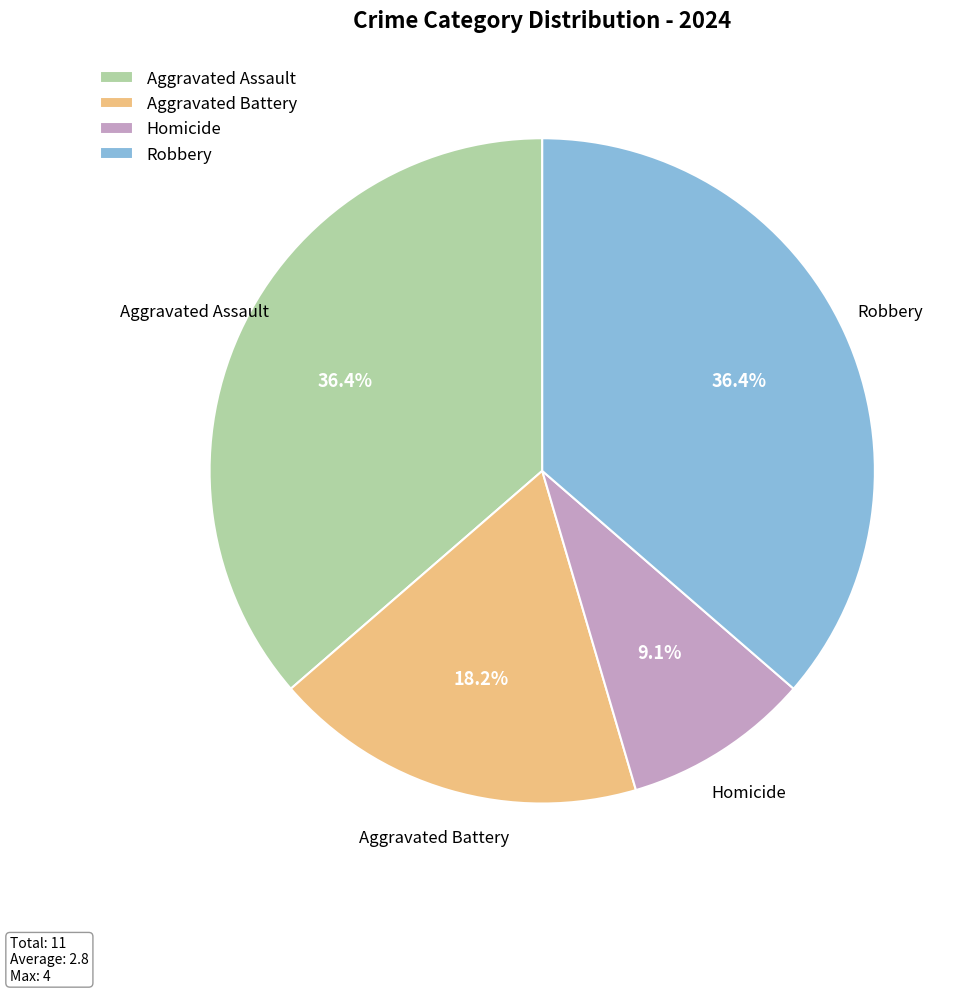

How many slices are in this pie chart?

4